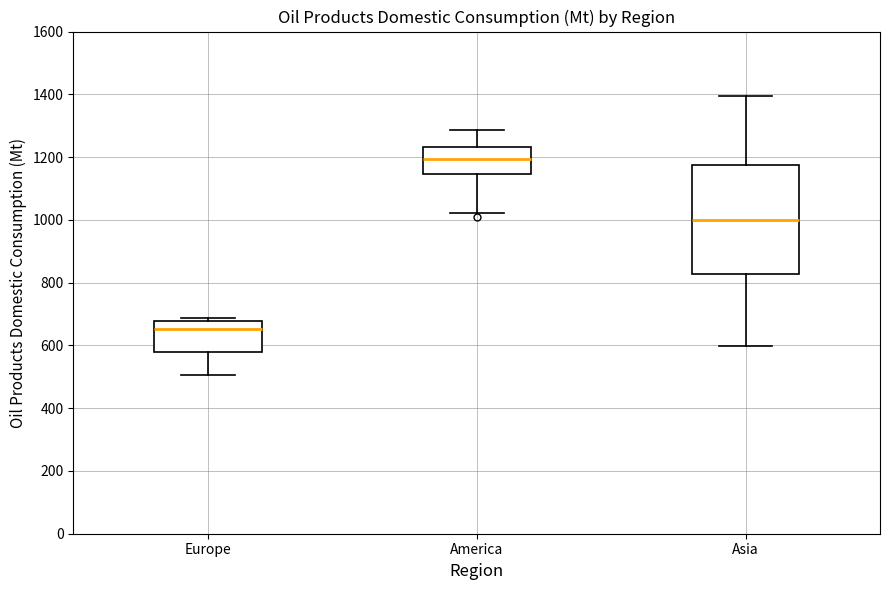

Reading left to right, read every box against the y-axis: the position of its median line, the range the box covers, and the ends of its whiskers. The values are not printed on the chart, so give them approximately, as read against the axis.

Europe: median 660, box 580 to 680, whiskers 500 to 680 (just above the box's upper edge)
America: median 1200, box 1140 to 1240, whiskers 1020 to 1280
Asia: median 1000, box 820 to 1180, whiskers 600 to 1400